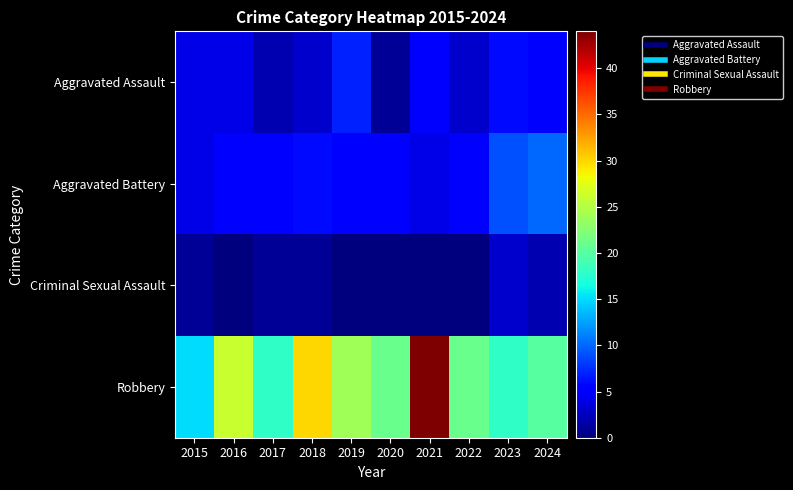

Reading right to left, what are all the values shown in this chart?

Aggravated Assault: 2024=5	2023=6	2022=3	2021=5	2020=1	2019=7	2018=3	2017=2	2016=4	2015=4
Aggravated Battery: 2024=10	2023=9	2022=5	2021=4	2020=5	2019=5	2018=6	2017=5	2016=5	2015=4
Criminal Sexual Assault: 2024=2	2023=3	2022=0	2021=0	2020=0	2019=0	2018=1	2017=1	2016=0	2015=1
Robbery: 2024=20	2023=18	2022=21	2021=44	2020=21	2019=24	2018=30	2017=18	2016=26	2015=15